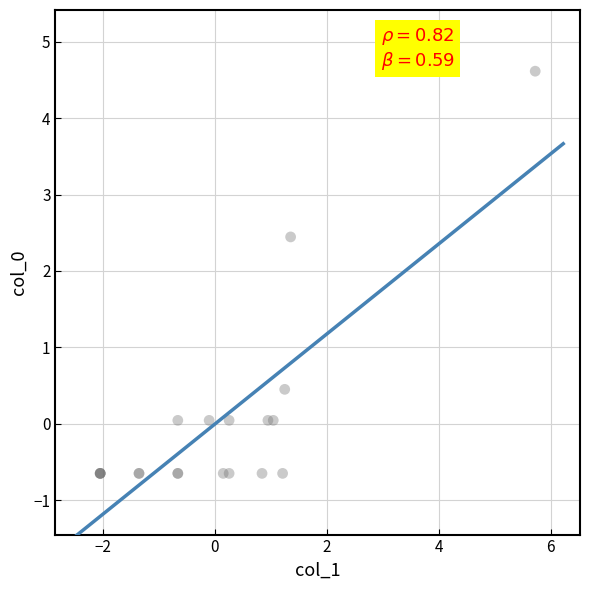

What Y value in the scatter plot is closest to 1?

0.5